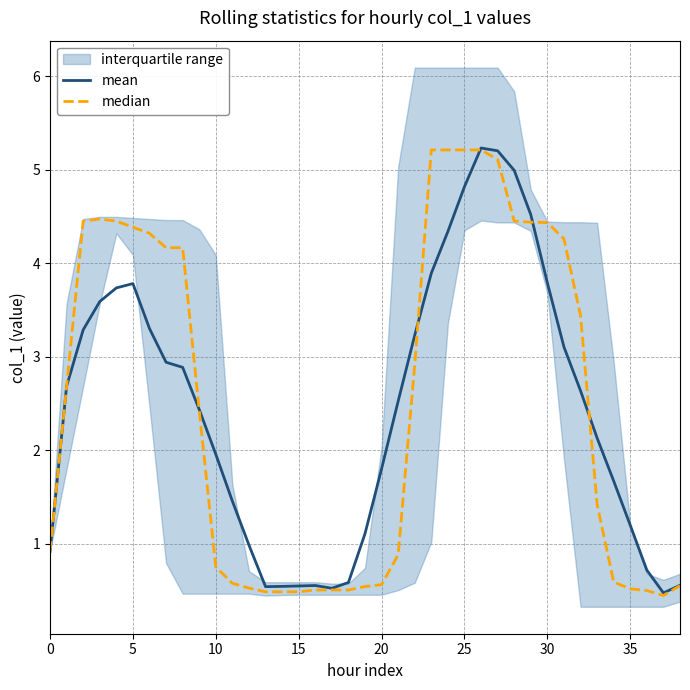

At 32, list the series in order from smallest to largest.

mean, median